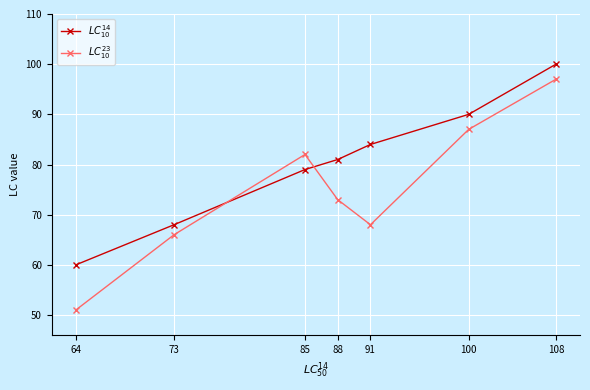

Read the $LC^{23}_{10}$ value at 88, to the nearest 10.

70